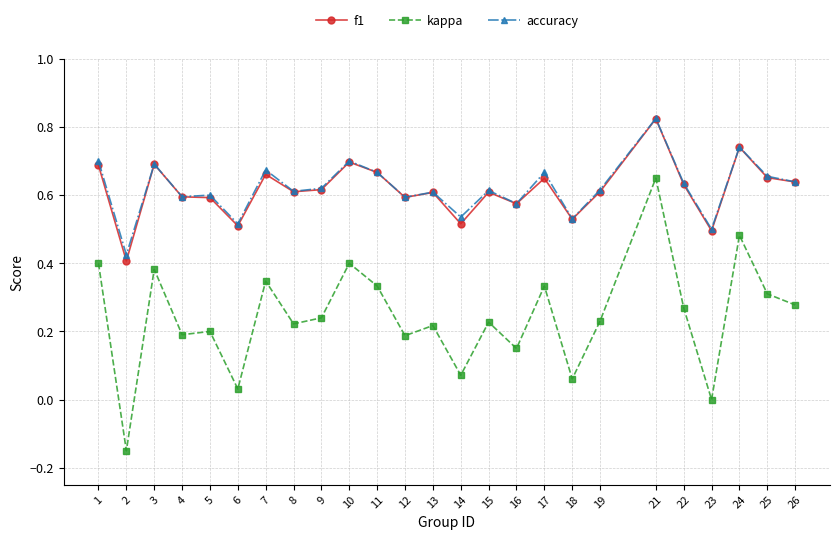

What are all the series names shown in the legend?

f1, kappa, accuracy